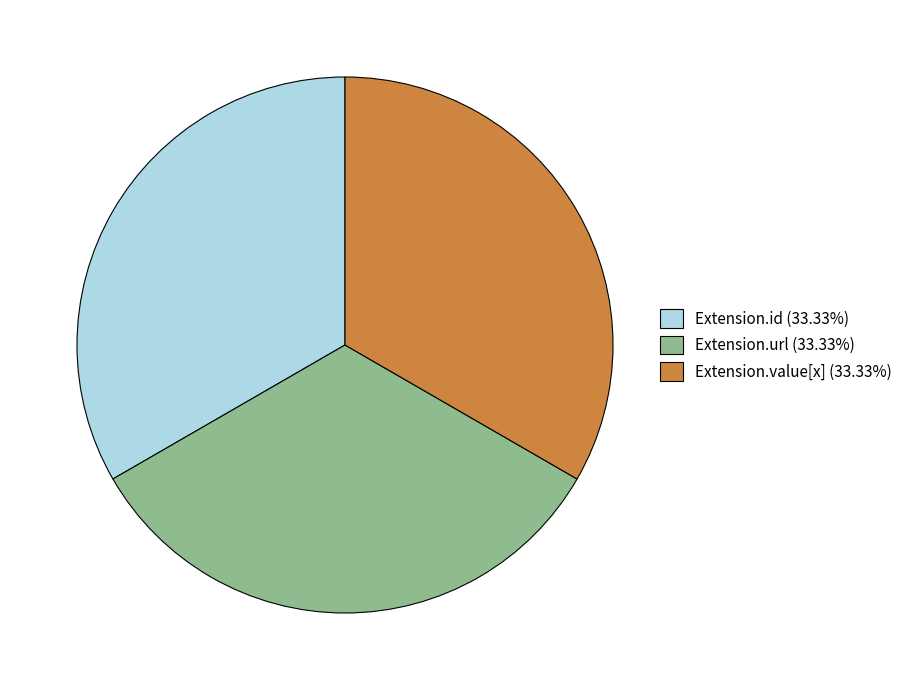

Count the number of slices in the pie.

3